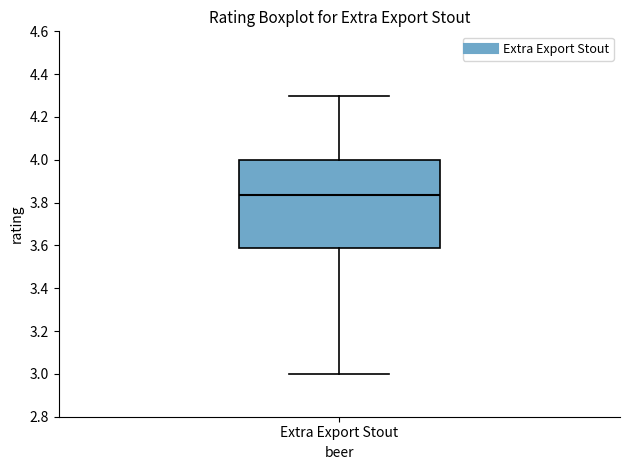

Where is the lower edge of the box for Extra Export Stout on the y-axis? The values are not printed on the chart, so give them approximately, as read against the axis.

3.60